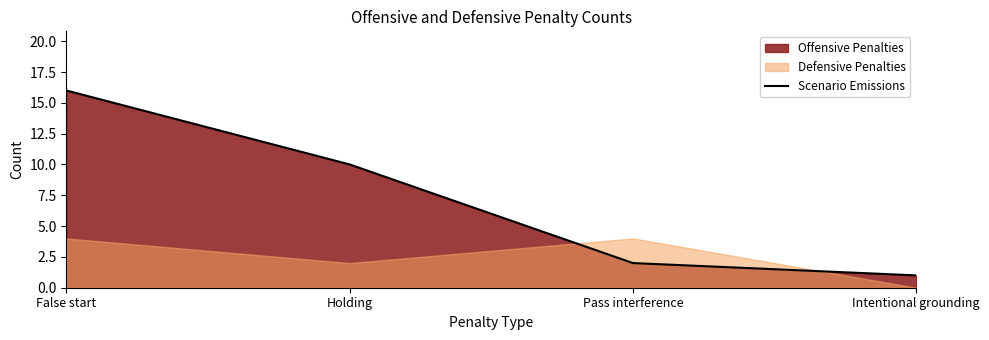

Between Holding and Intentional grounding, which is larger?

Holding